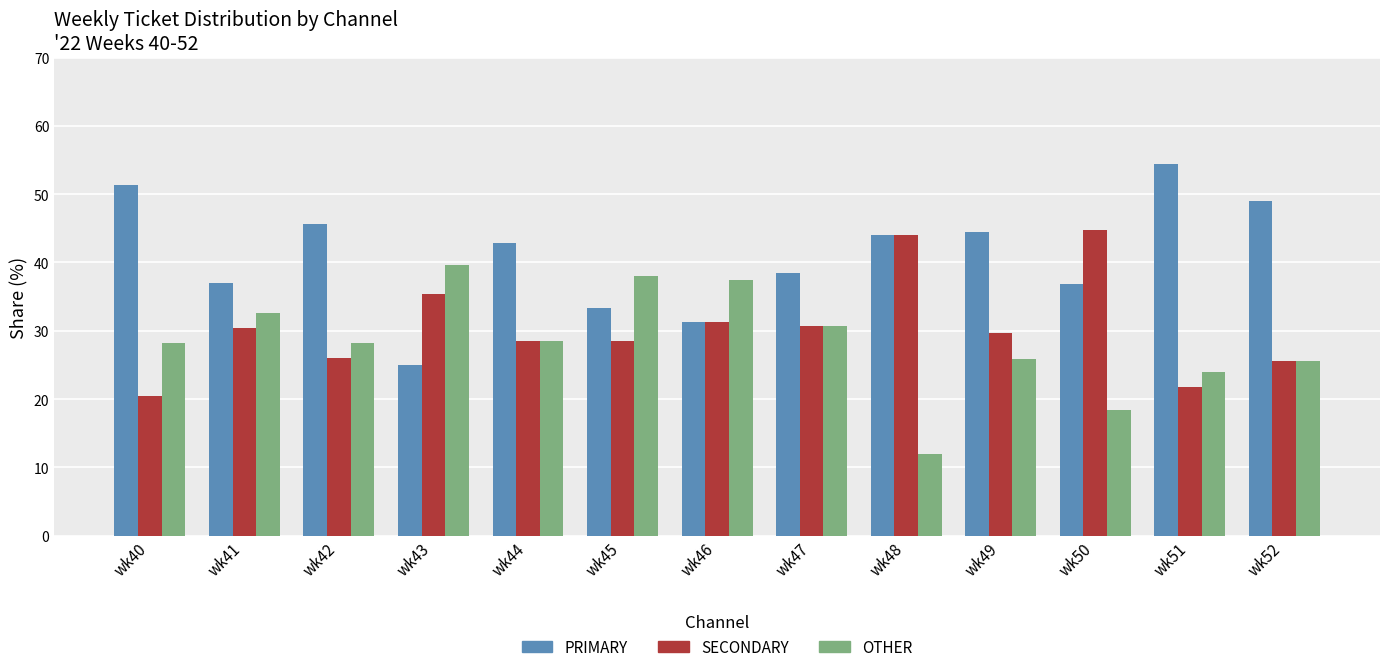

How many data points in PRIMARY are above 42?

7